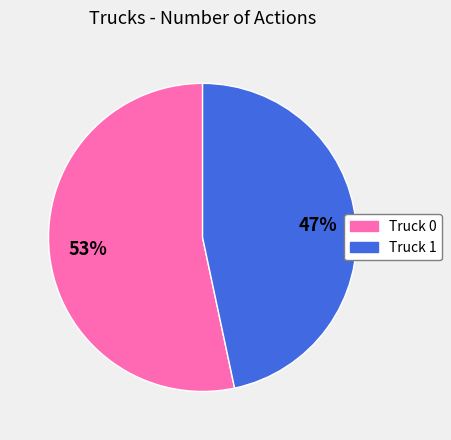

How many segments does this pie chart have?

2